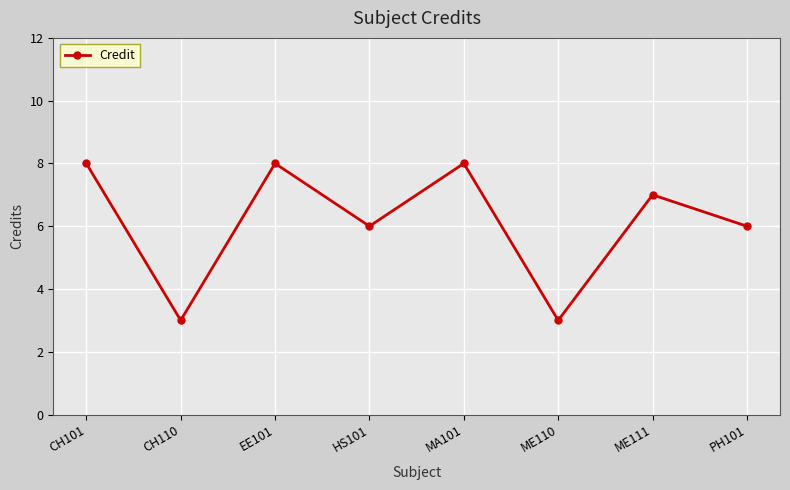

What is the change in value from CH101 to ME111?

-1